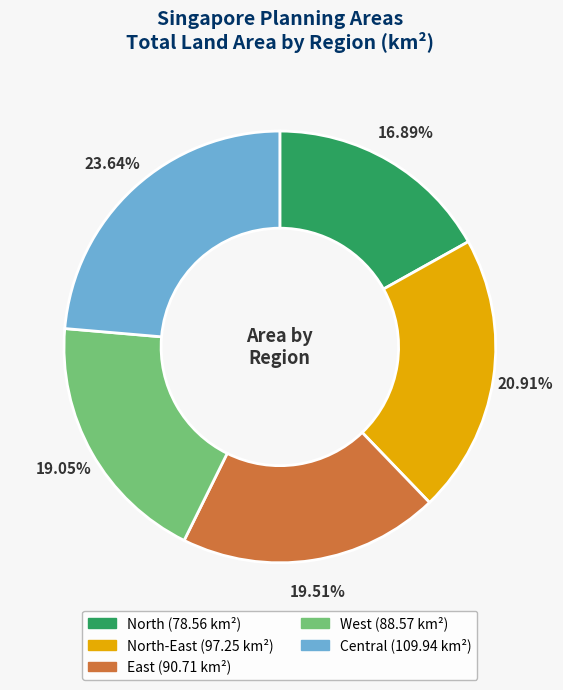

Is there any slice that represents more than half of the pie?

No